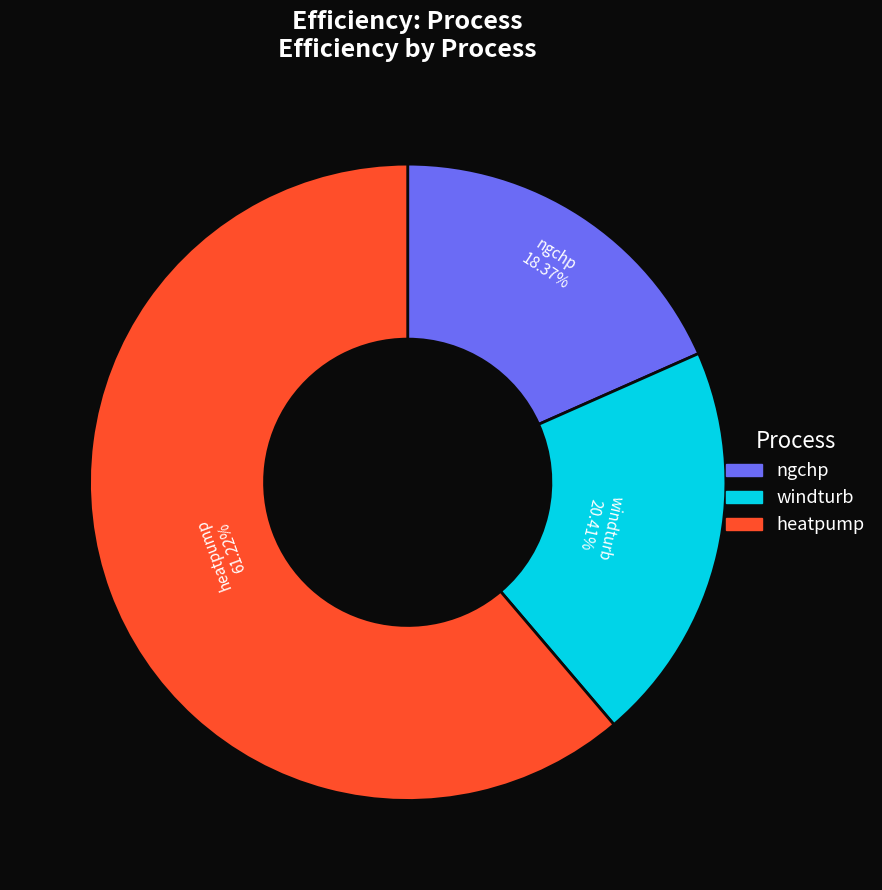

To the nearest percent, what is the combined percentage of ngchp and windturb?

39%